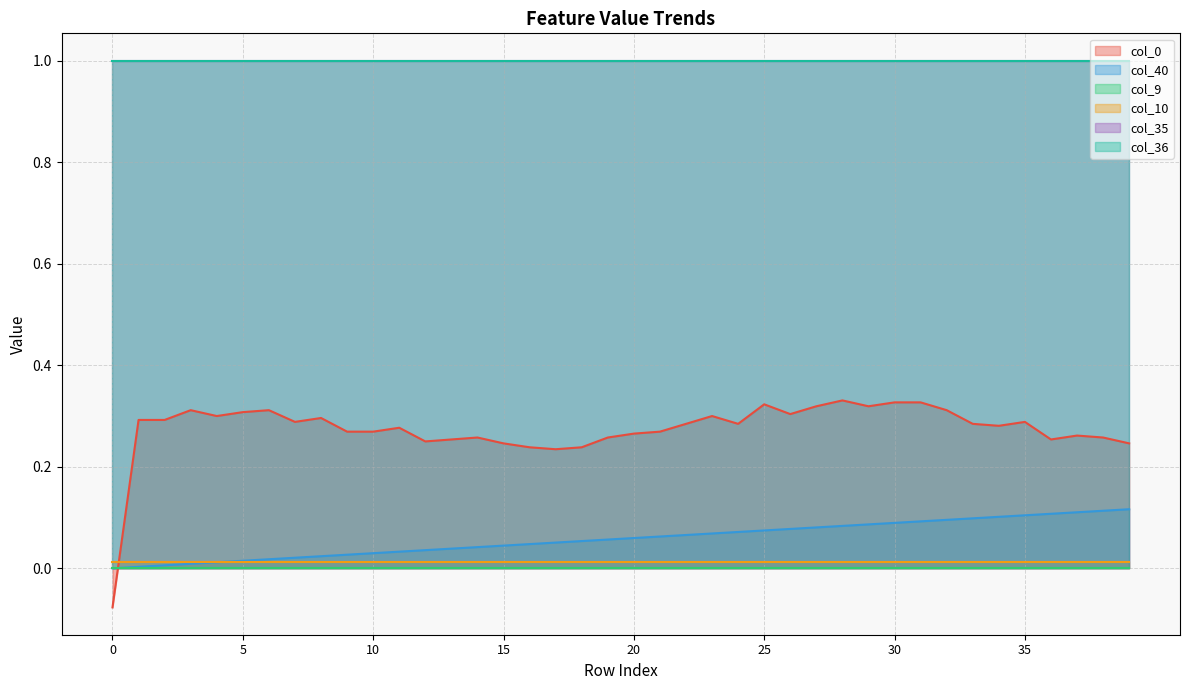

Does the chart display data point markers on the line(s)?

No